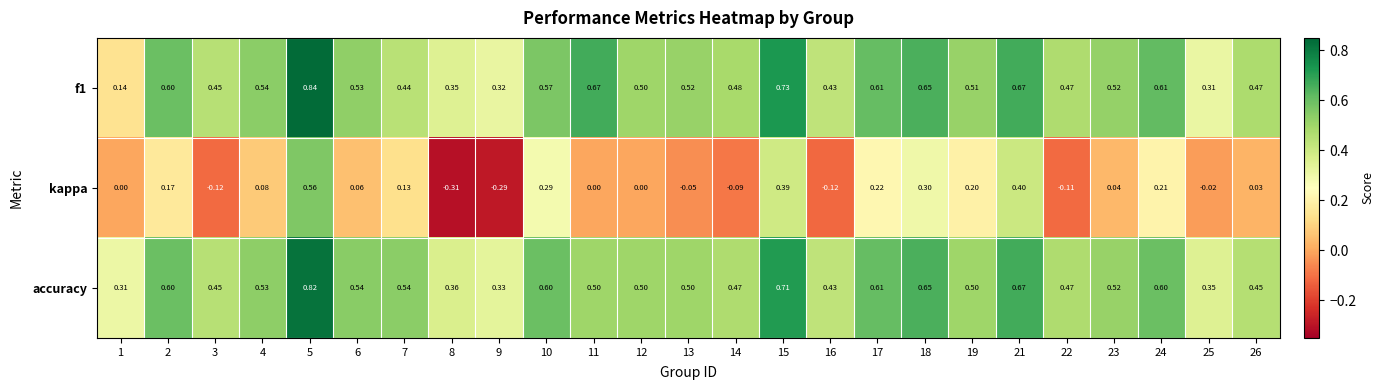

Which series has the widest spread of values?

kappa